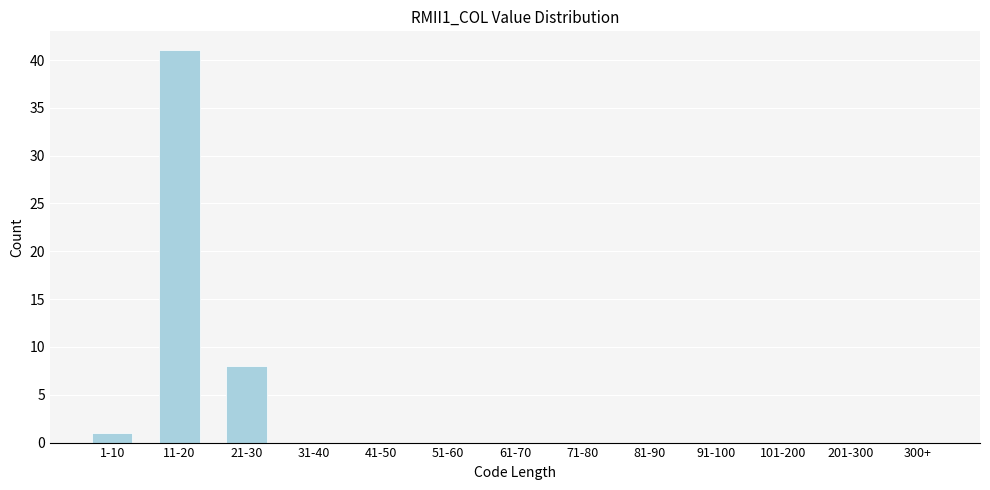

Reading left to right, extract all data points from this chart.

1-10=1	11-20=41	21-30=8	31-40=0	41-50=0	51-60=0	61-70=0	71-80=0	81-90=0	91-100=0	101-200=0	201-300=0	300+=0